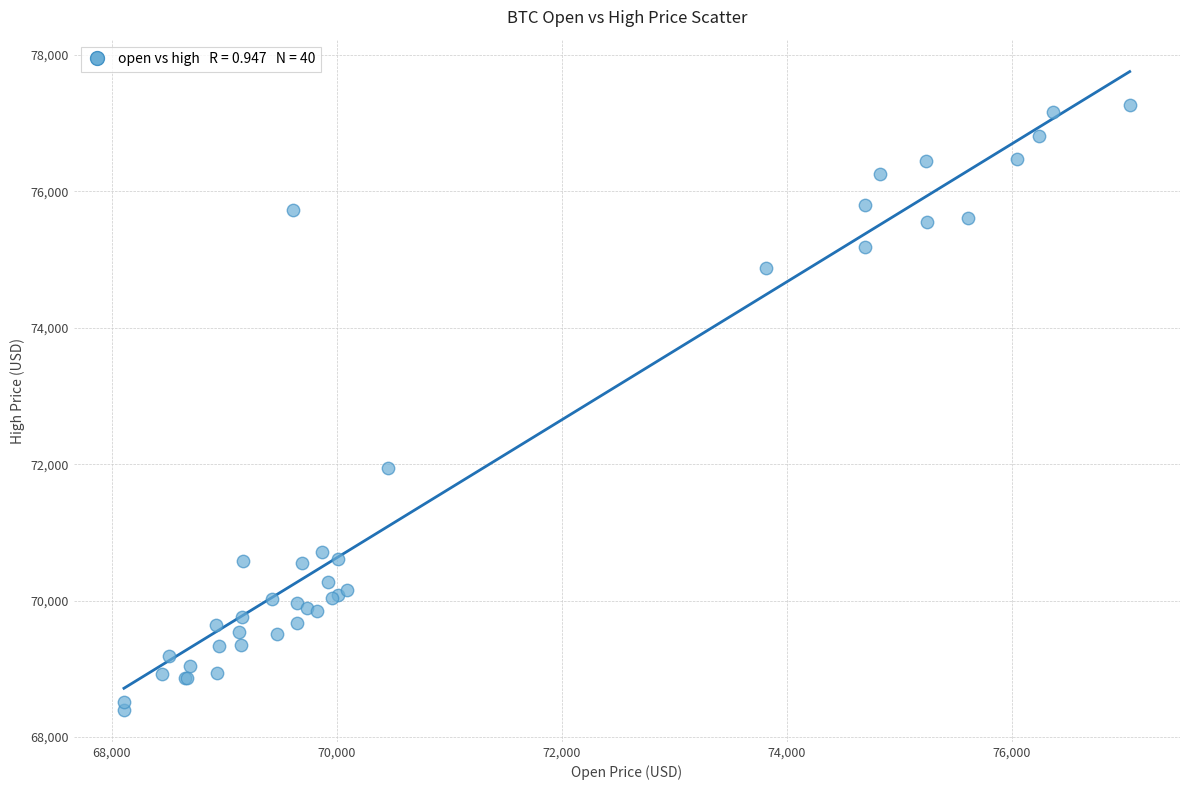

What Y value in the scatter plot is closest to 72834?

71950.0